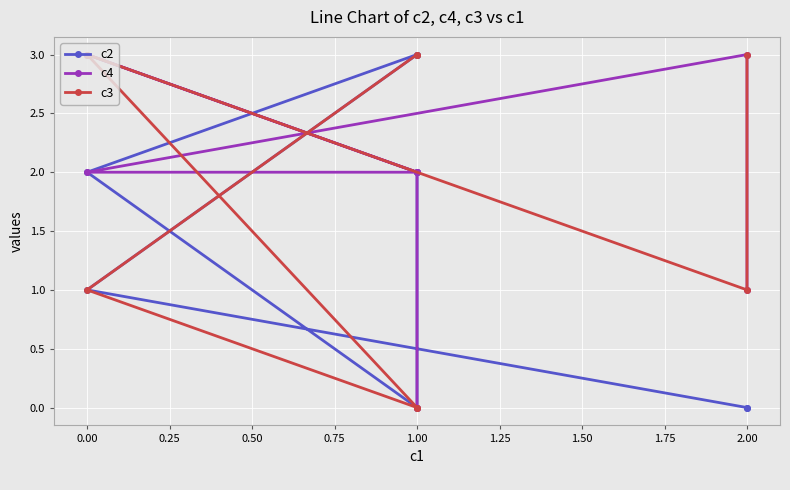

What is the difference between the maximum and second lowest values in the c2 series?

3